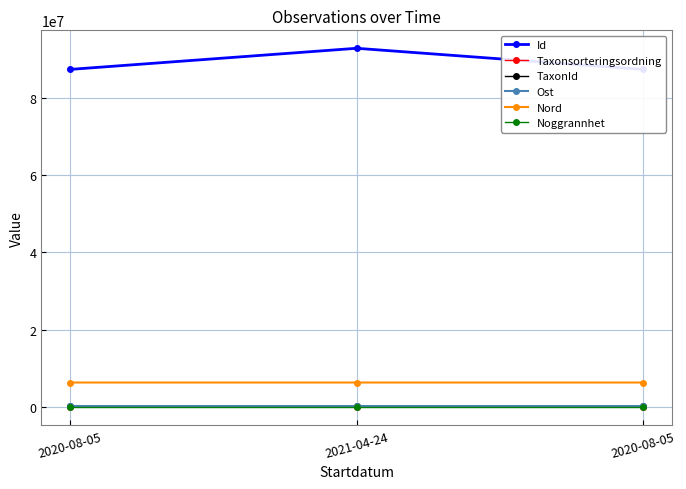

Between 2021-04-24 and 2020-08-05, which series saw the biggest shift?

Id